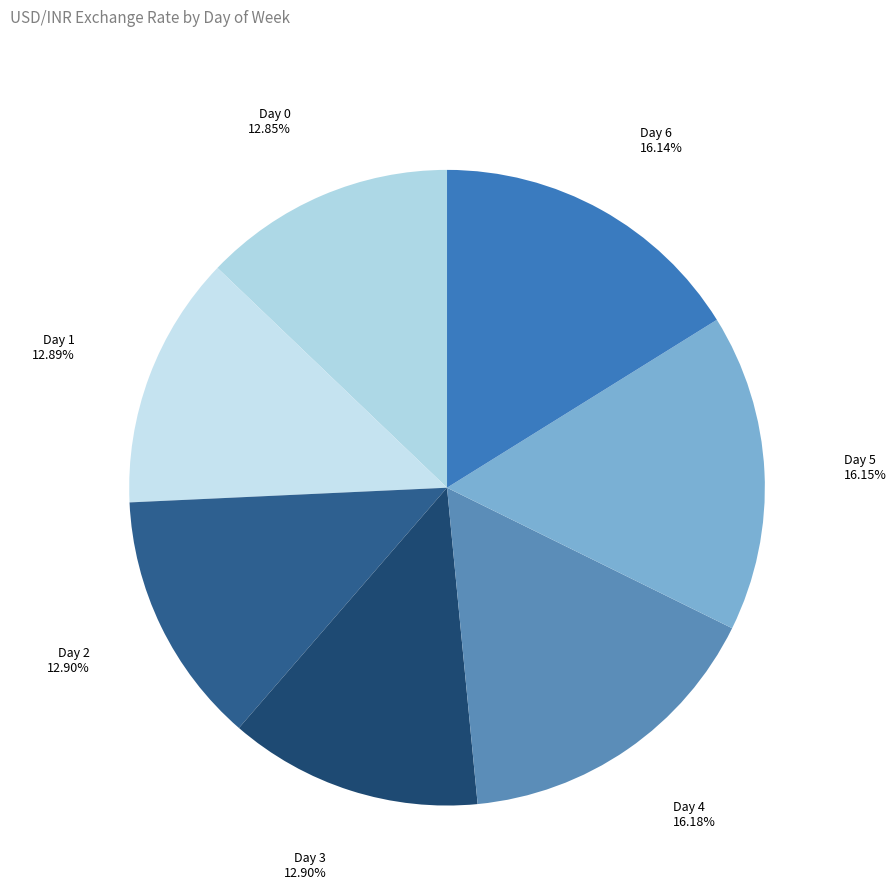

Count the number of slices in the pie.

7